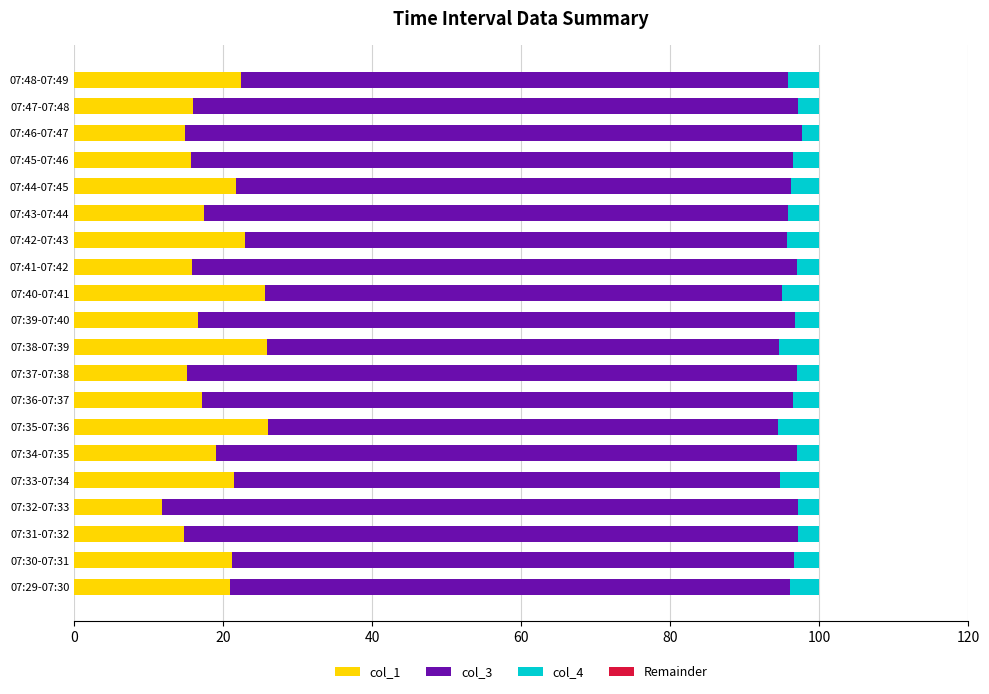

True or false: col_1 has a value of 17.2 at 07:36-07:37.

True